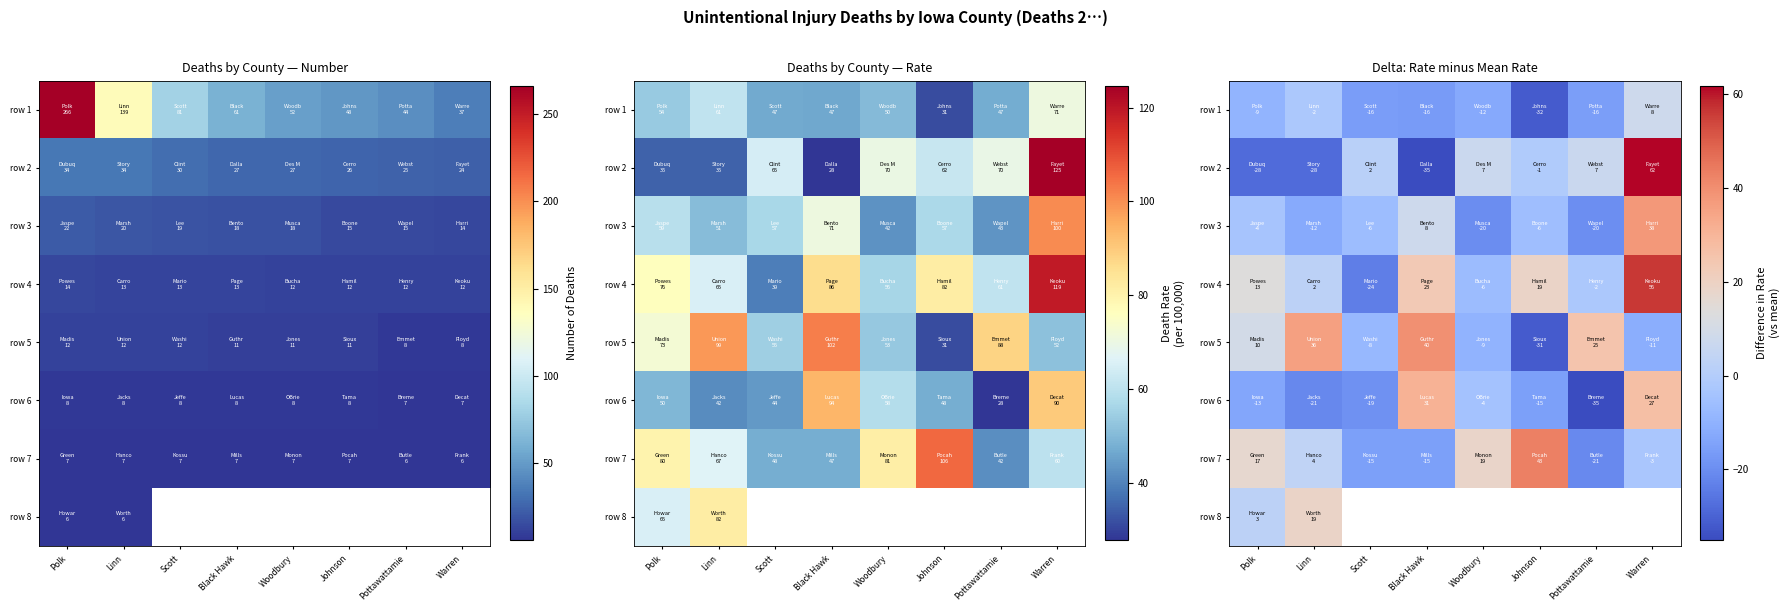

How many distinct data groups are displayed?

8